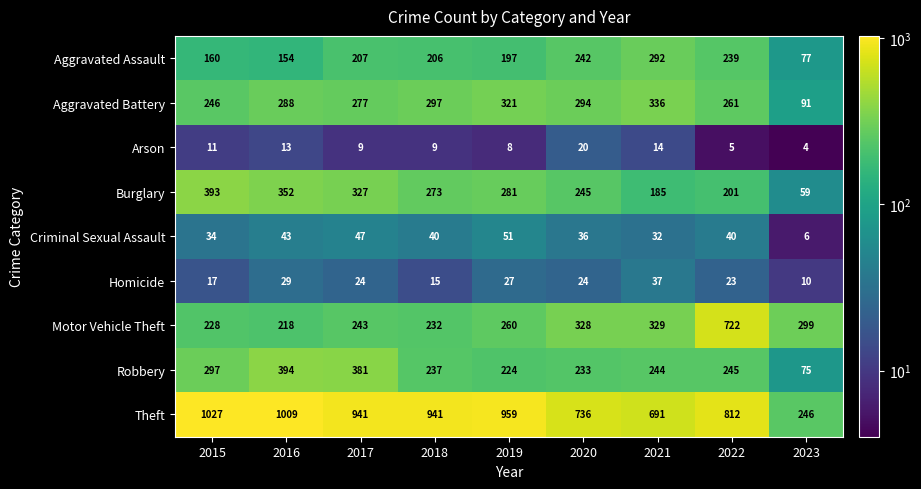

The Criminal Sexual Assault series shows 36 at 2020. True or false?

True